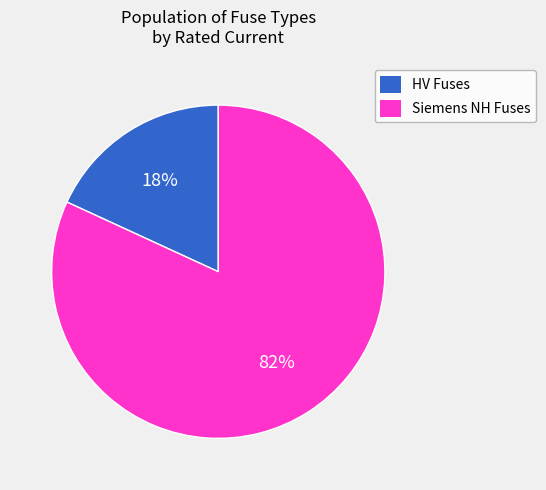

To the nearest percent, what portion does Siemens NH Fuses represent?

82%